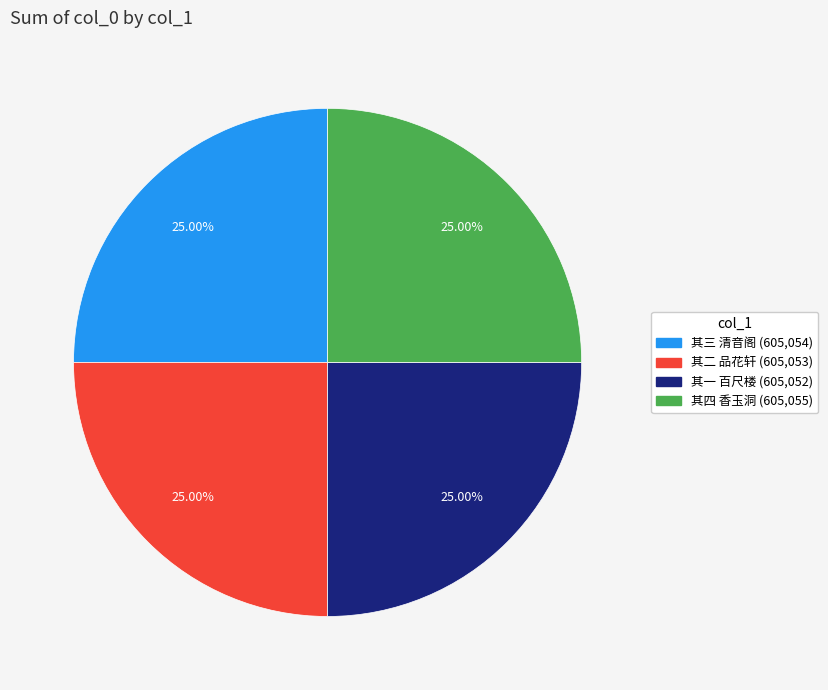

What is the ratio of the value at 其二 品花轩 to the value at 其一 百尺楼?

1.0